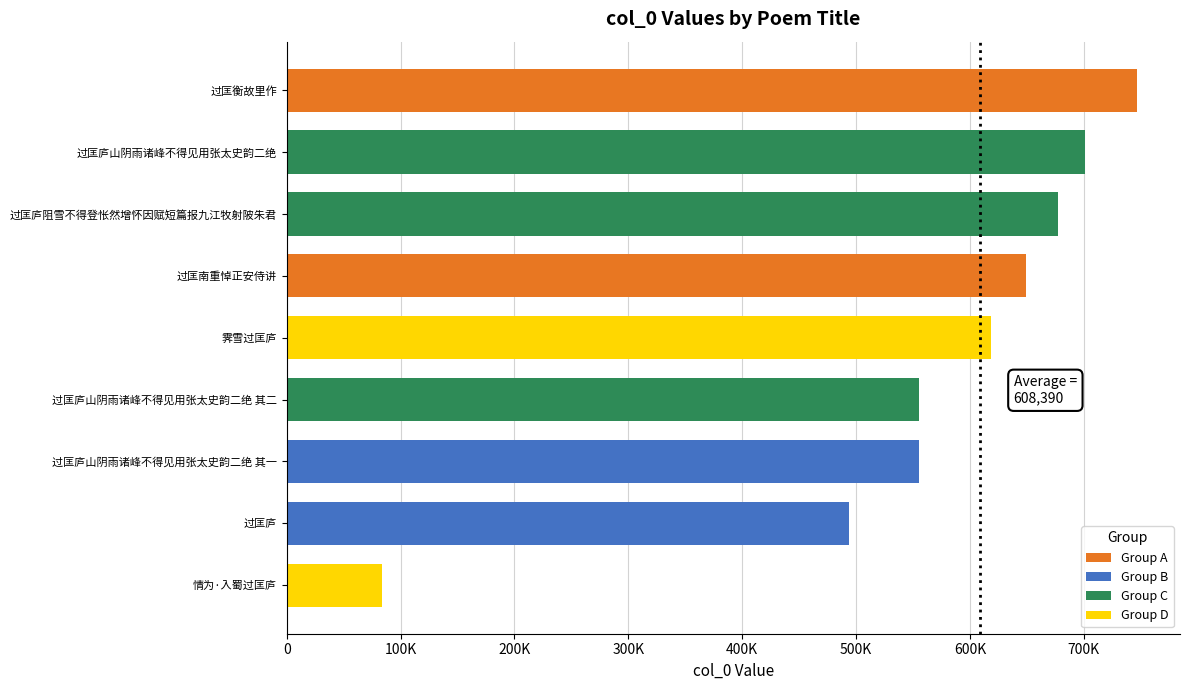

Does the chart contain any negative values?

No